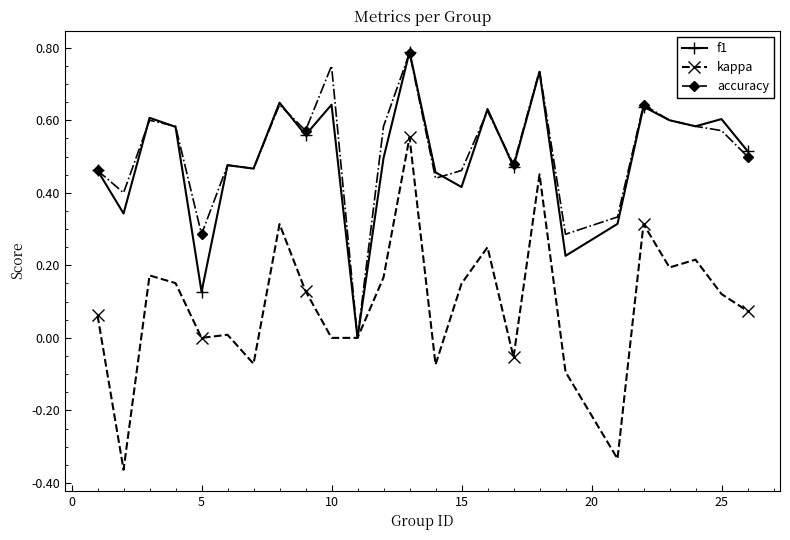

Which series has the largest range (max minus min)?

kappa